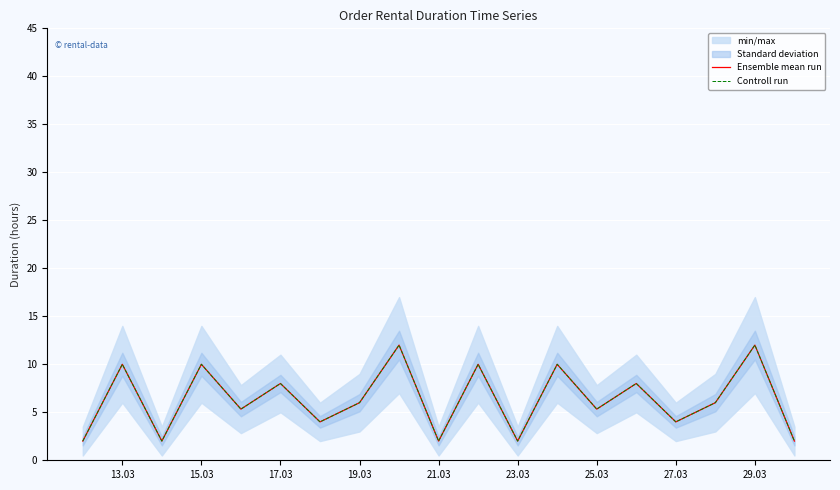

The Ensemble mean run series shows 1.2 at 25.03. True or false?

False